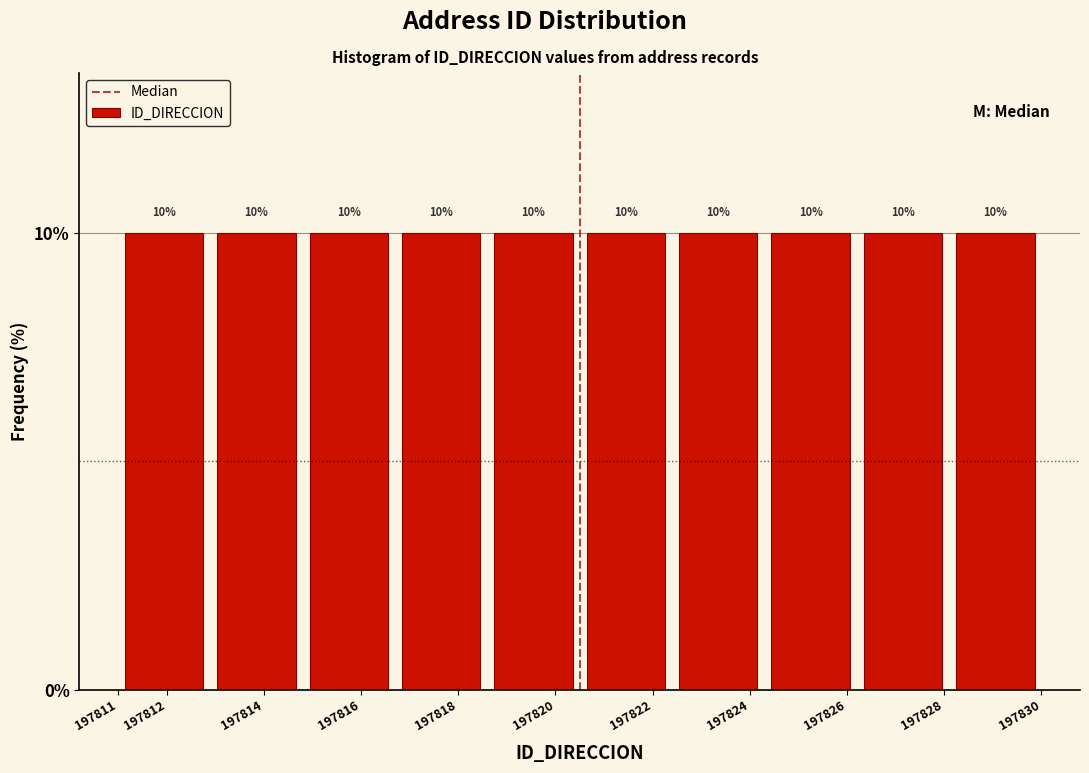

Reading left to right, list every bar in this chart as the range it spans on the x-axis followed by its height.

197811.0 to 197812.9: 10
197812.9 to 197814.8: 10
197814.8 to 197816.7: 10
197816.7 to 197818.6: 10
197818.6 to 197820.5: 10
197820.5 to 197822.4: 10
197822.4 to 197824.3: 10
197824.3 to 197826.2: 10
197826.2 to 197828.1: 10
197828.1 to 197830.0: 10